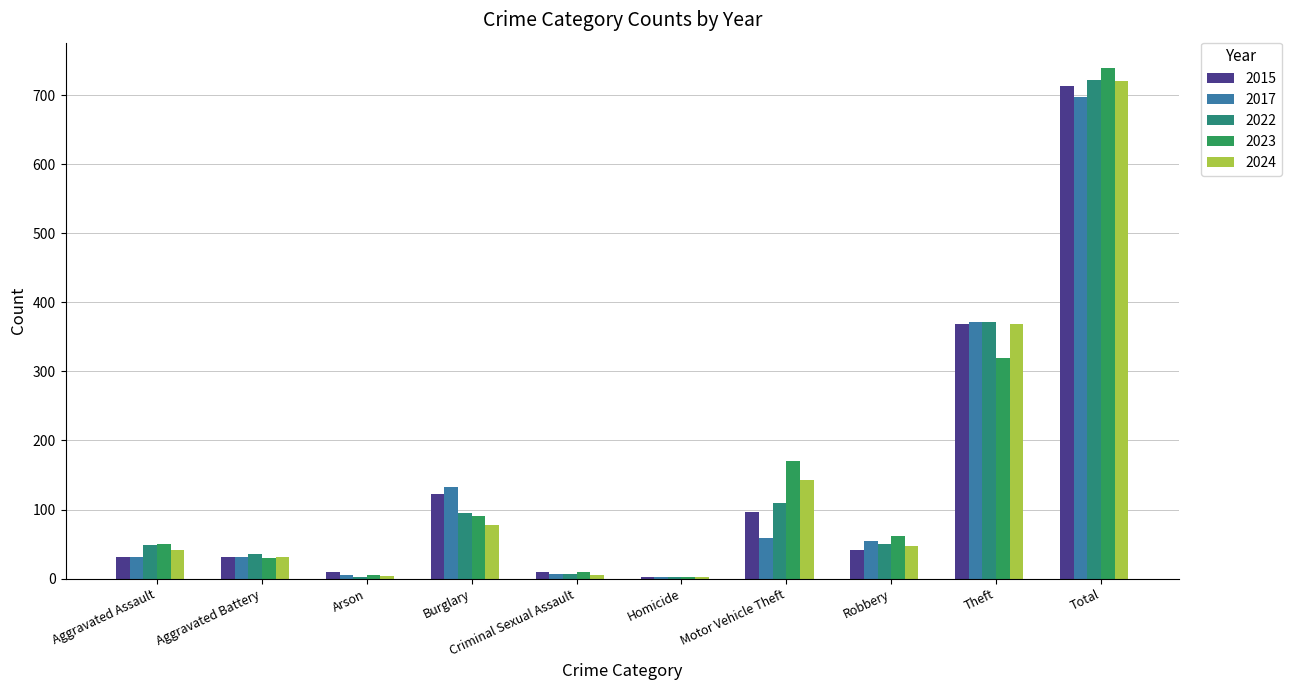

Between Motor Vehicle Theft and Robbery, which series saw the biggest shift?

2023